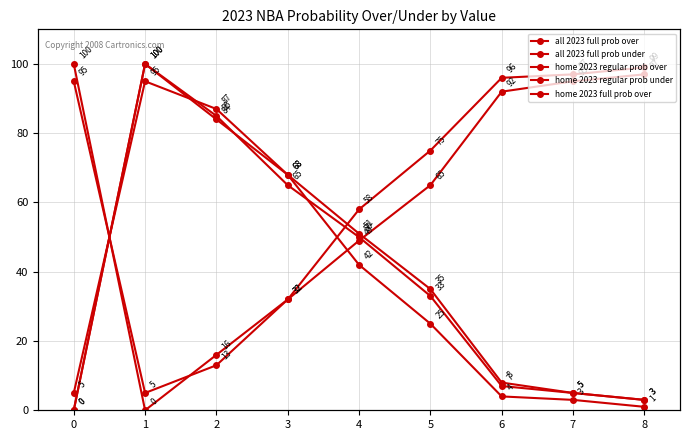

Rank the series by their maximum value, from lowest to highest.

all 2023 full prob over, all 2023 full prob under, home 2023 regular prob over, home 2023 regular prob under, home 2023 full prob over